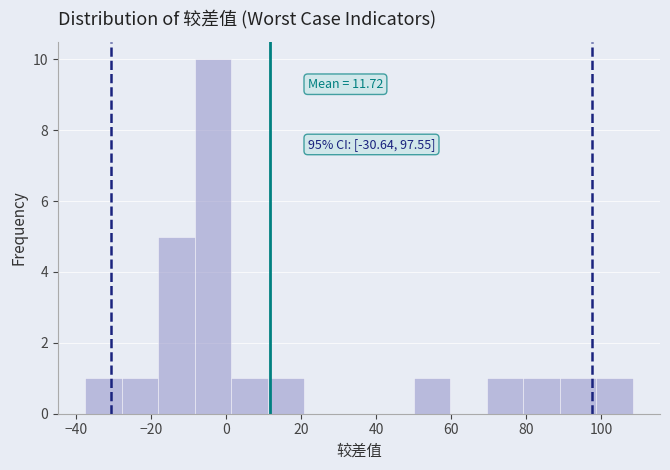

Which range on the x-axis has the tallest bar?

-8 to 2